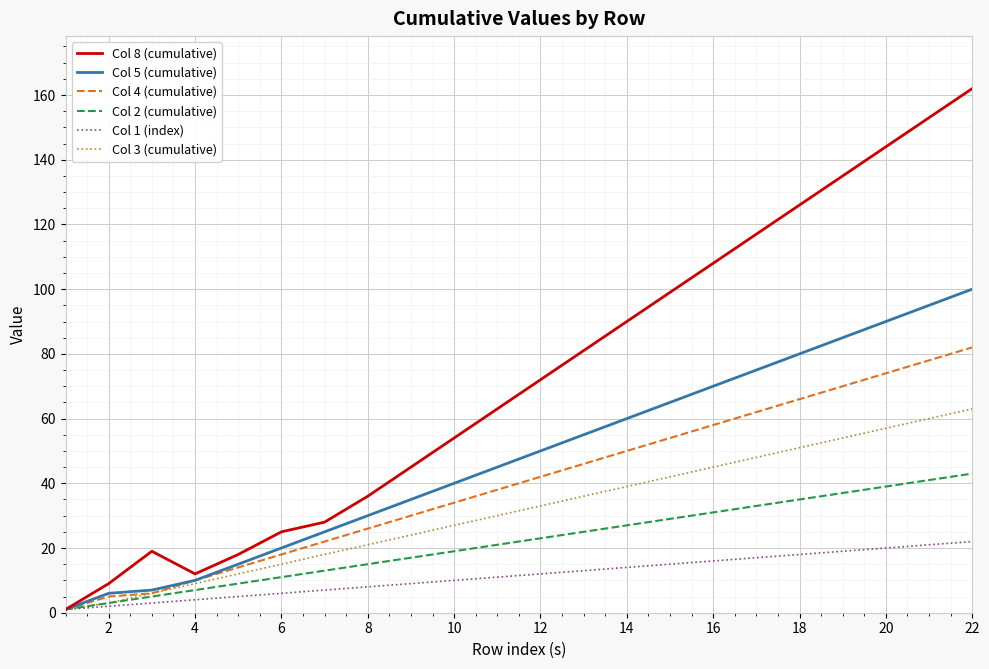

Which series has the widest spread of values?

Col 8 (cumulative)